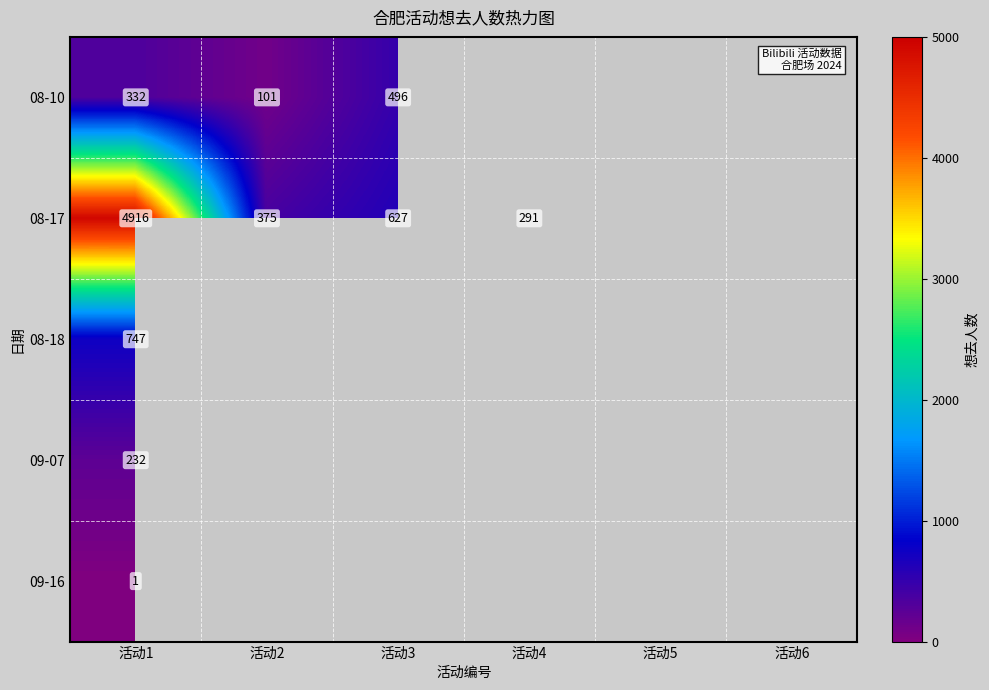

The 08-10 series shows 101 at 活动2. True or false?

True